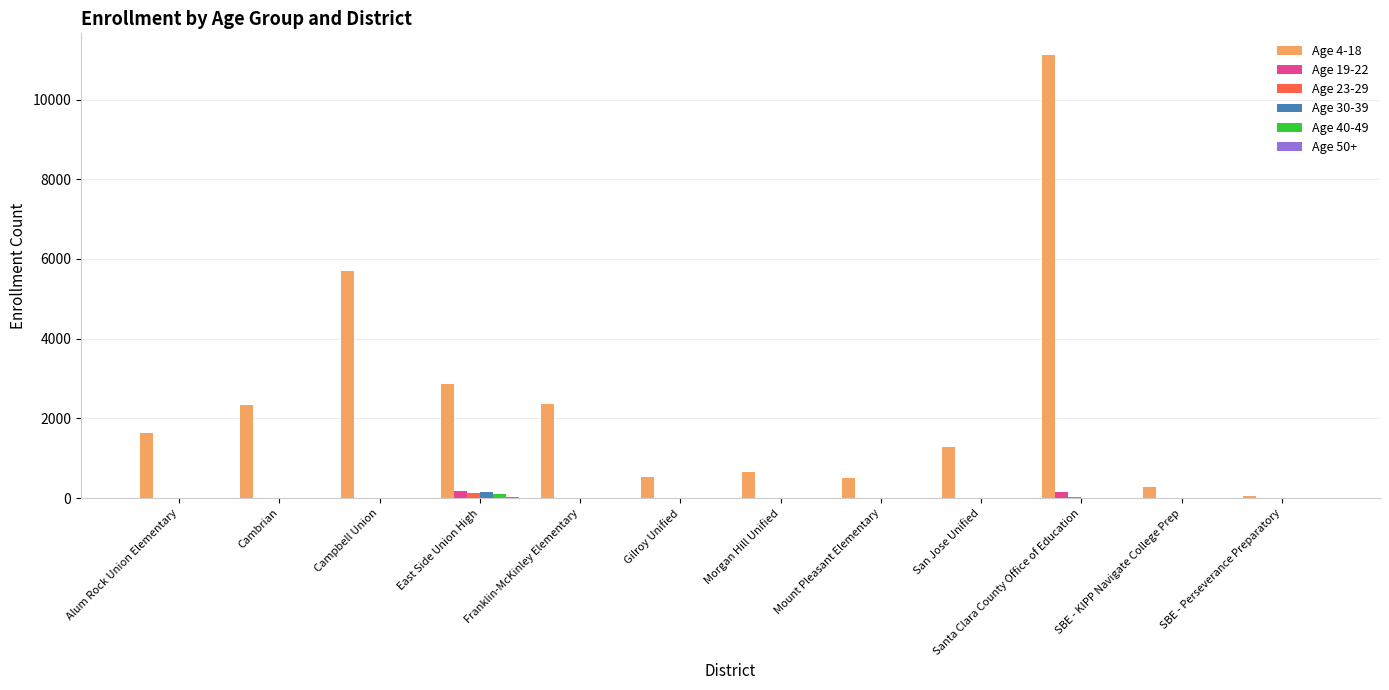

Between Mount Pleasant Elementary and SBE - Perseverance Preparatory, which series saw the biggest shift?

Age 4-18